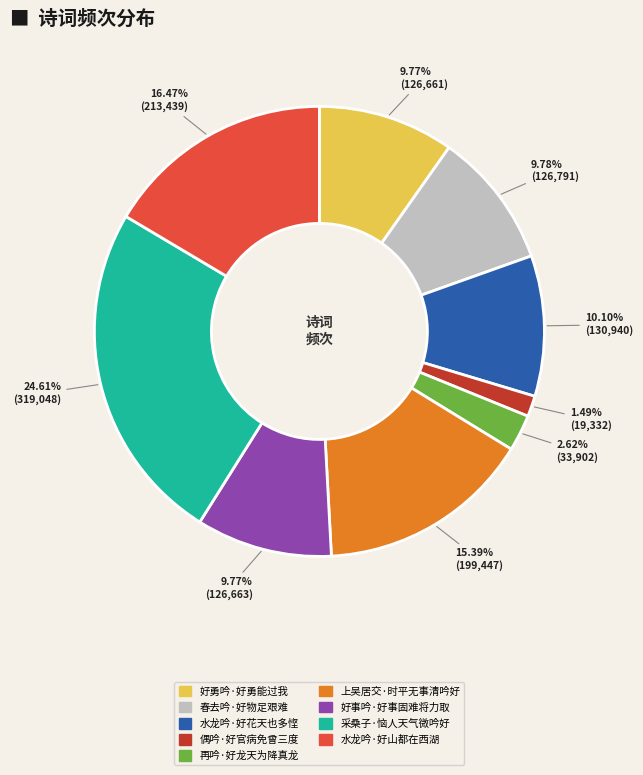

The 再吟·好龙天为降真龙 slice represents 3% of the pie. True or false?

True